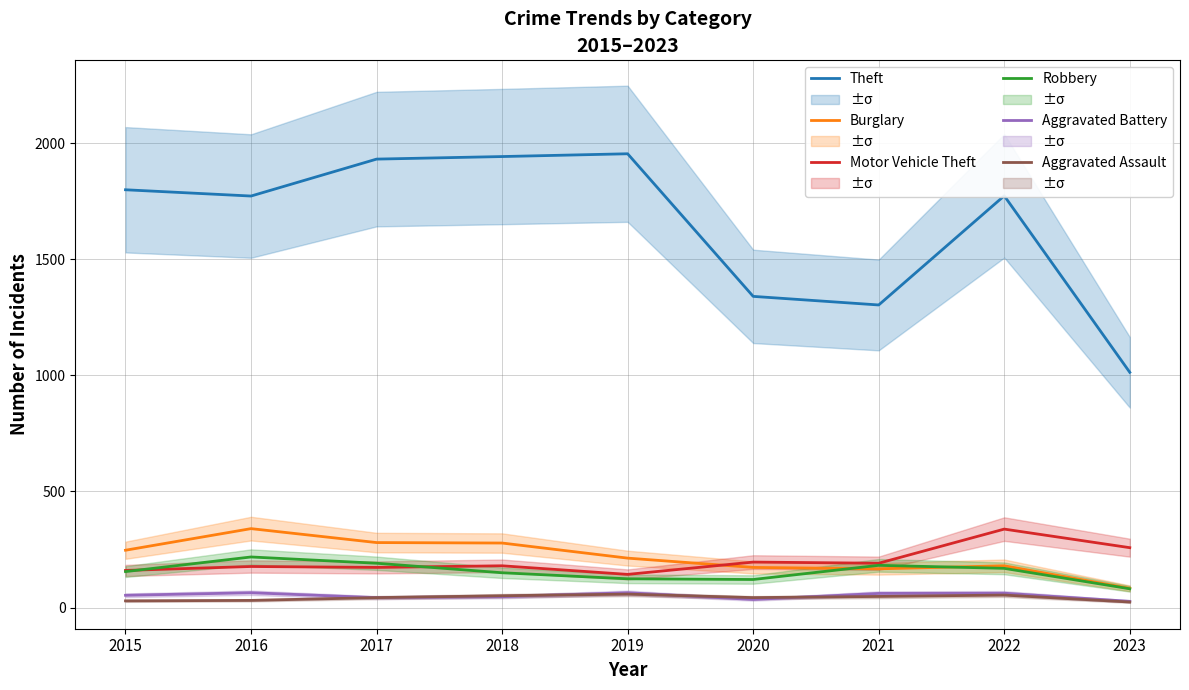

Reading left to right, transcribe all the data shown in this chart.

Theft: 1799	1772	1931	1942	1954	1340	1303	1773	1013
Burglary: 247	340	280	278	213	173	167	180	83
Motor Vehicle Theft: 160	177	173	180	143	196	191	338	258
Robbery: 155	218	191	150	124	121	182	169	81
Aggravated Battery: 53	64	43	47	64	35	61	62	27
Aggravated Assault: 29	31	43	51	58	43	48	54	24